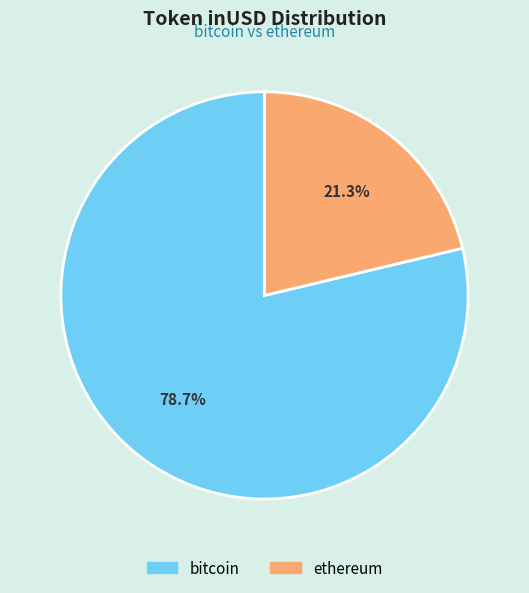

Is there any slice that represents more than half of the pie?

Yes